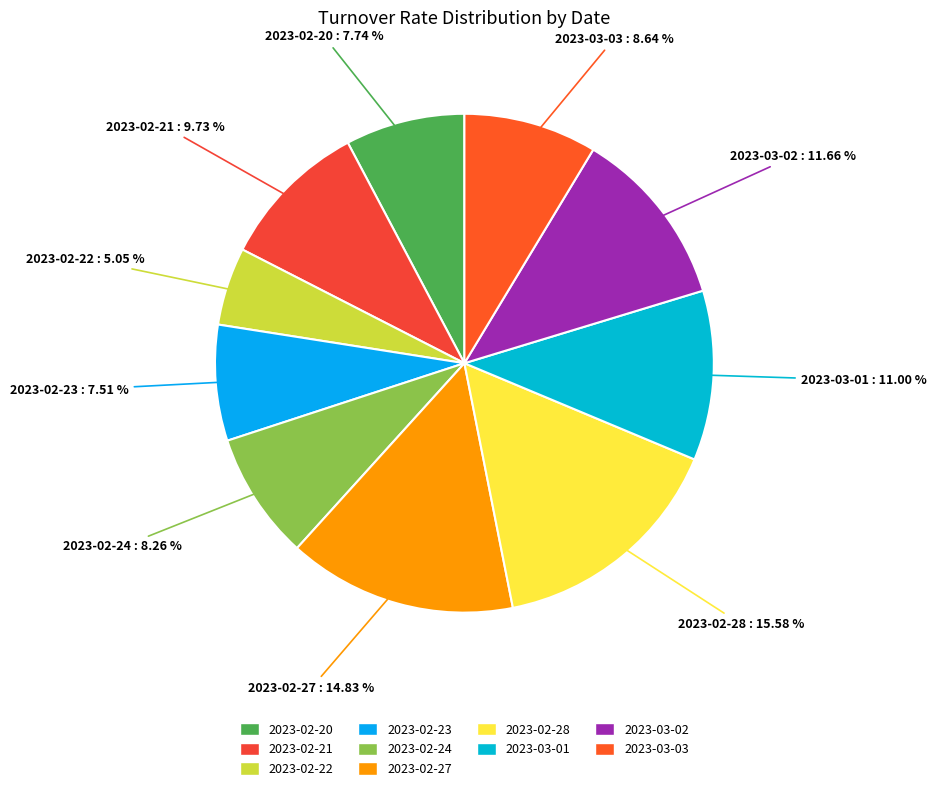

True or false: 2023-03-01 accounts for 11% of the total.

True